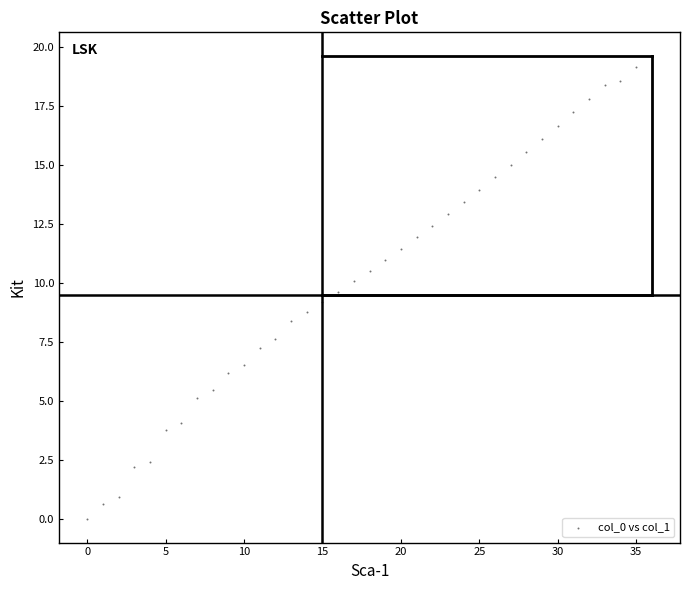

What is the range of Y values (max minus min)?

19.1